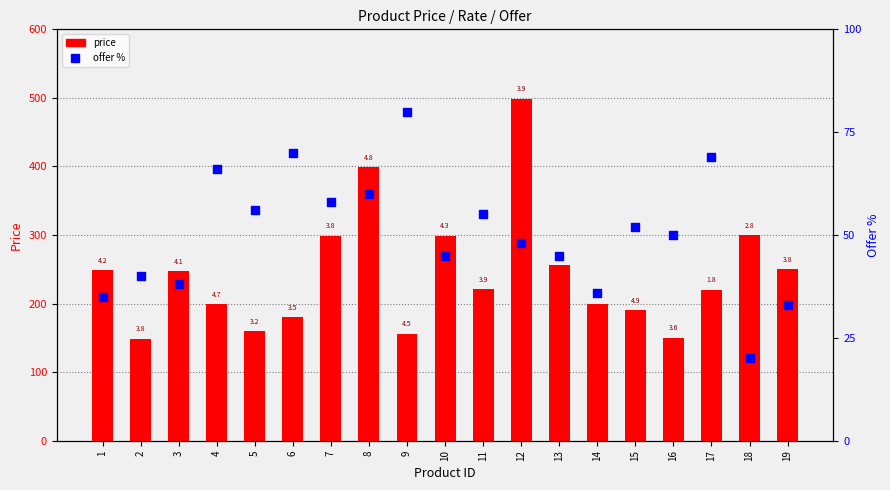

What is the total value across all series at 15?

242.0